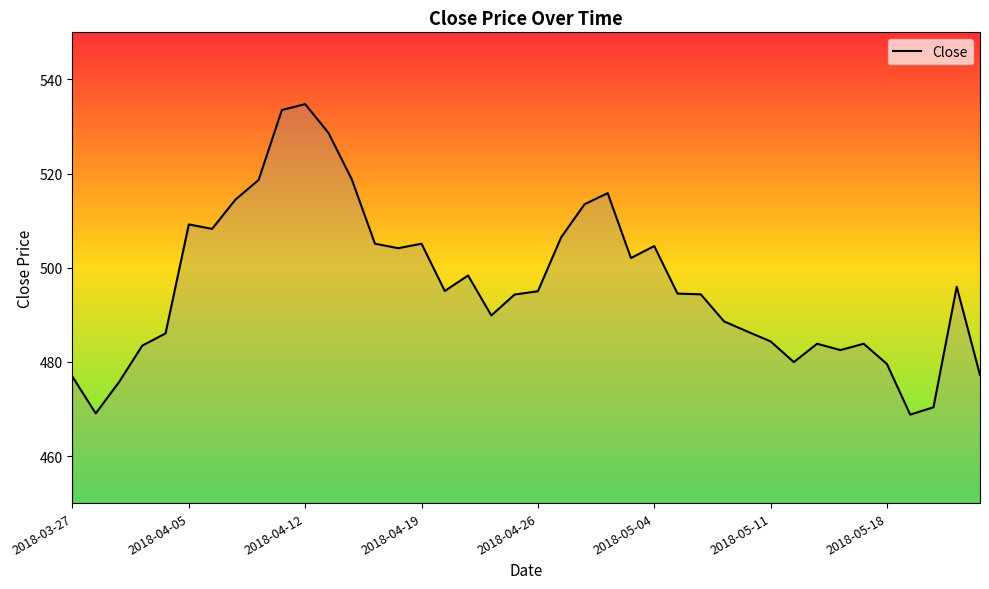

What is the smallest value displayed?

468.8